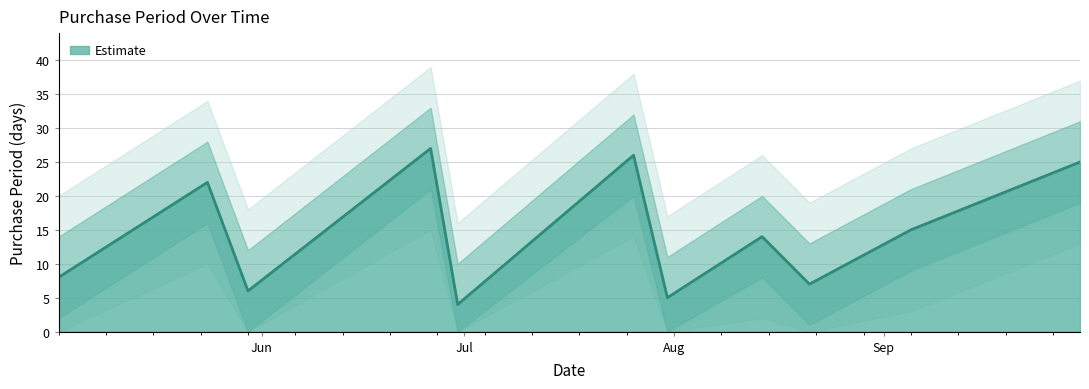

Does the chart have visible grid lines?

Yes